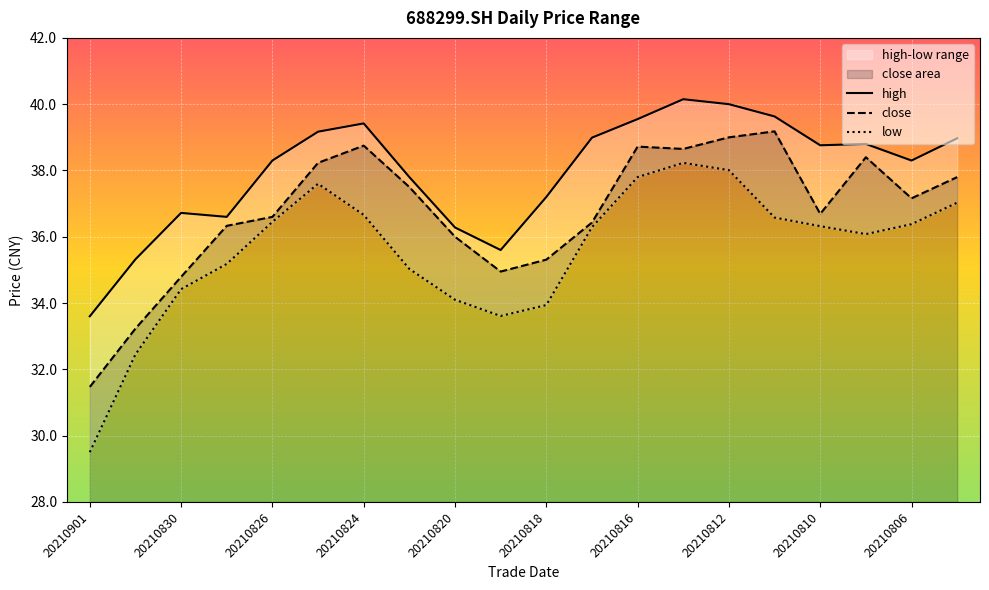

What is the sum of the close values at 20210806 and 20210816?

75.9